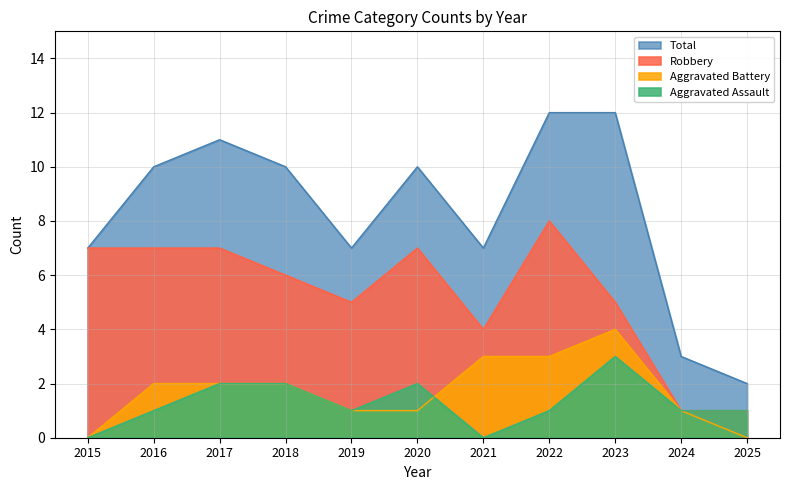

Read the Aggravated Battery value at 2018.

2